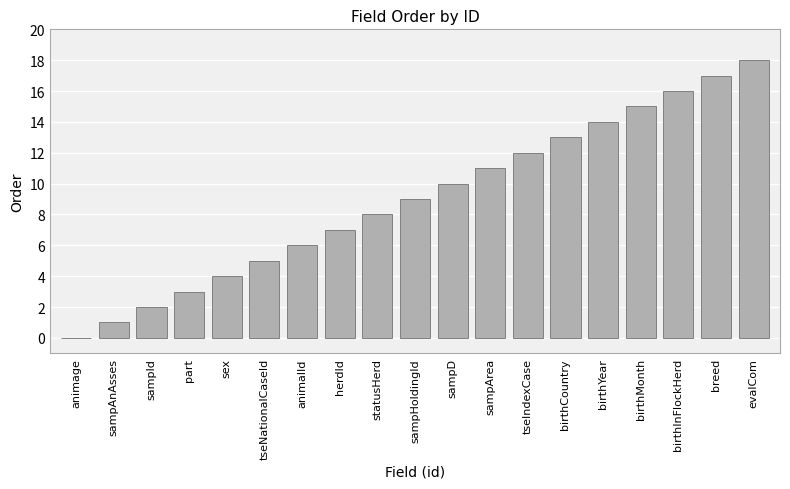

Is it true that the value at sampId is 2?

True